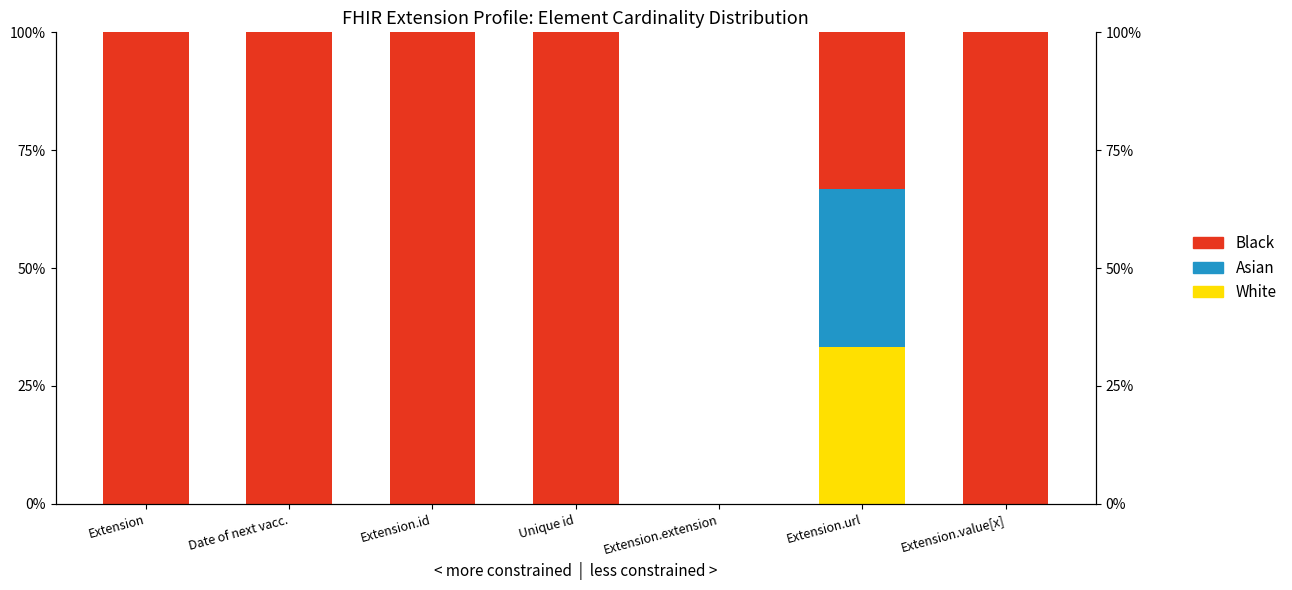

Reading left to right, transcribe all the data shown in this chart.

White: Extension=0.0	Date of next vacc.=0.0	Extension.id=0.0	Unique id=0.0	Extension.extension=0.0	Extension.url=33.3	Extension.value[x]=0.0
Asian: Extension=0.0	Date of next vacc.=0.0	Extension.id=0.0	Unique id=0.0	Extension.extension=0.0	Extension.url=33.3	Extension.value[x]=0.0
Black: Extension=100.0	Date of next vacc.=100.0	Extension.id=100.0	Unique id=100.0	Extension.extension=0.0	Extension.url=33.3	Extension.value[x]=100.0